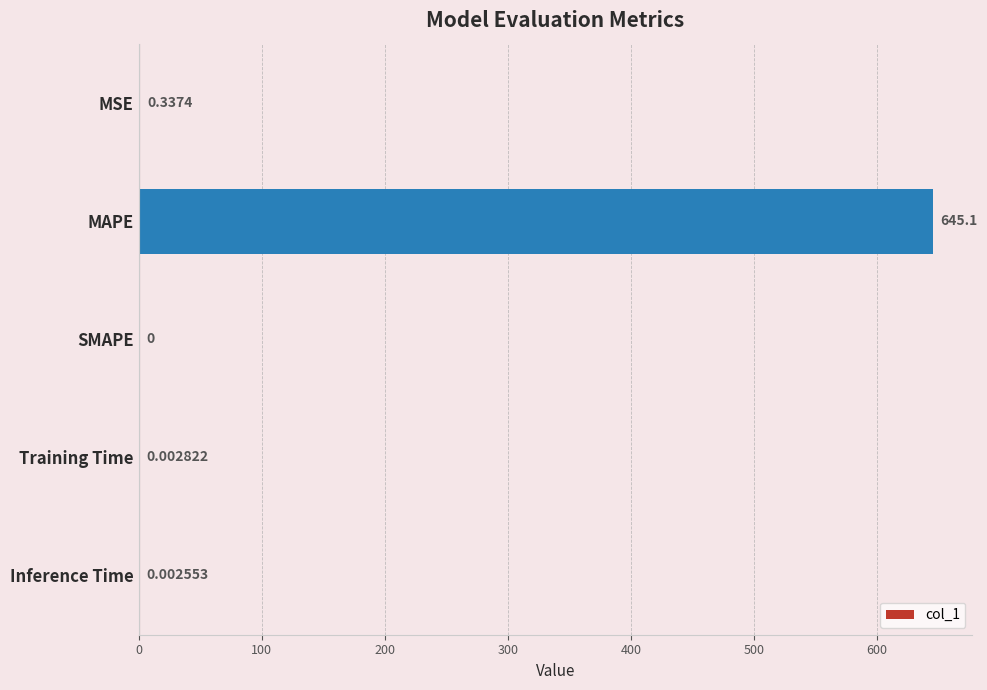

What is the sum of all values?

645.4